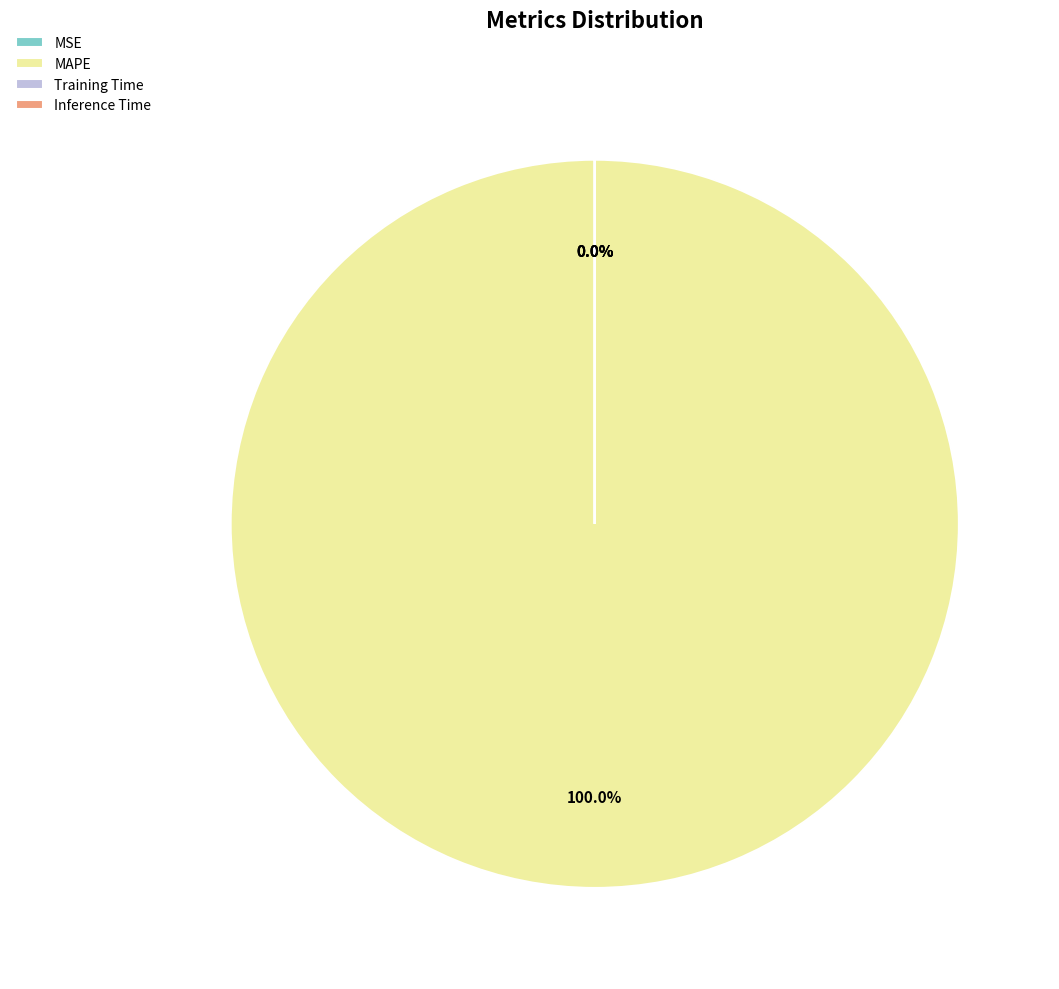

Which category accounts for the majority?

MAPE